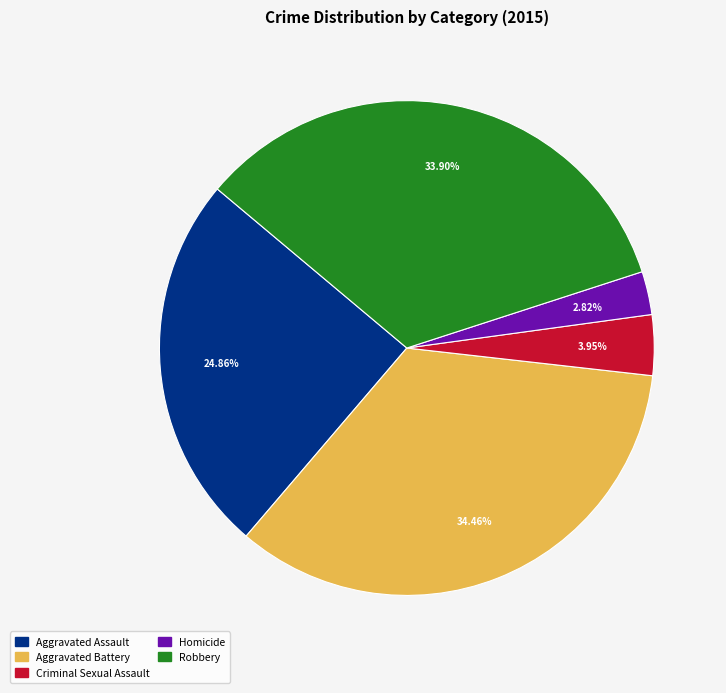

What percentage is the Robbery slice, to the nearest percent?

34%